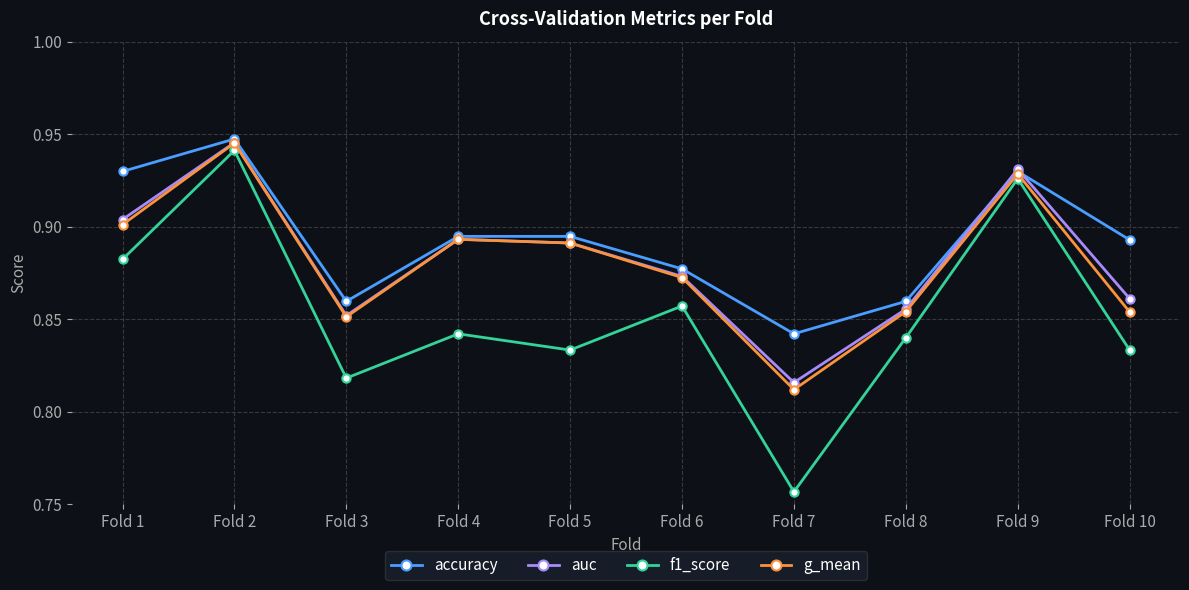

At which category does g_mean reach its first local peak?

Fold 2